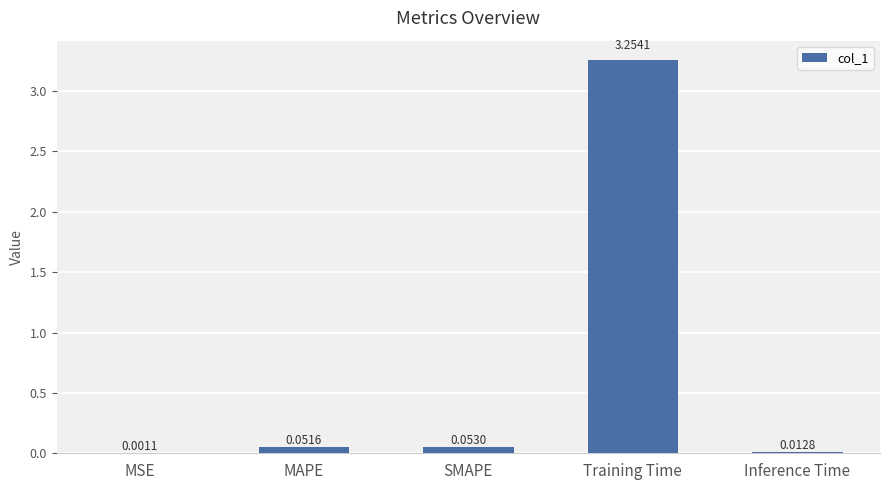

Which label corresponds to the largest value in the chart?

Training Time